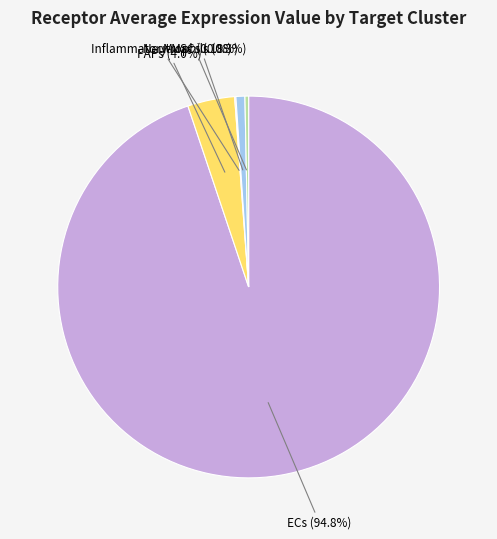

What is the majority slice?

ECs